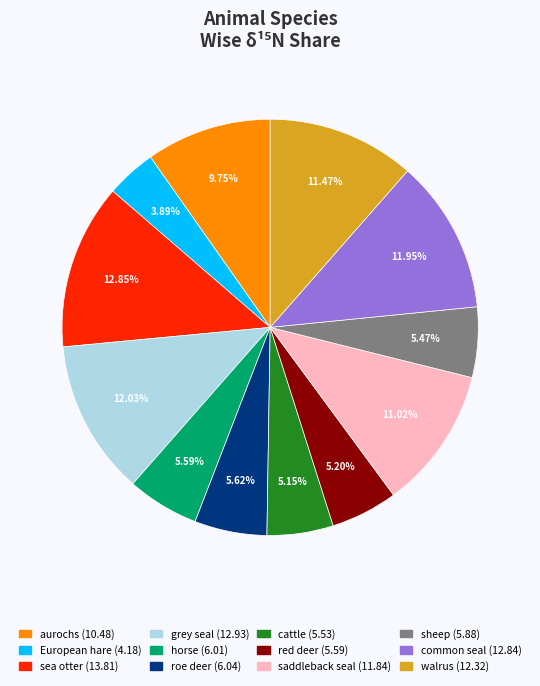

Is it true that roe deer is 12% of the pie?

False